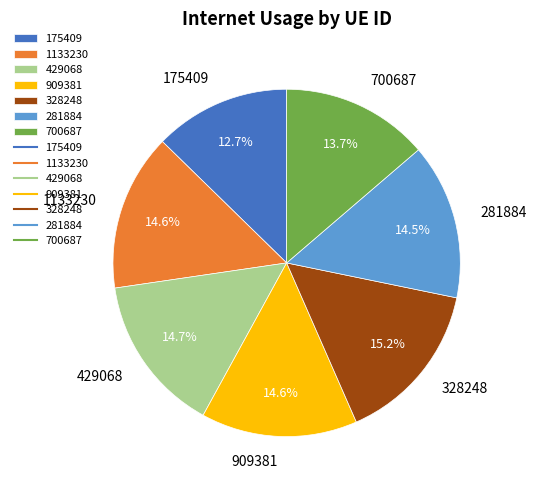

Does 1133230 account for over 50% of the chart?

No